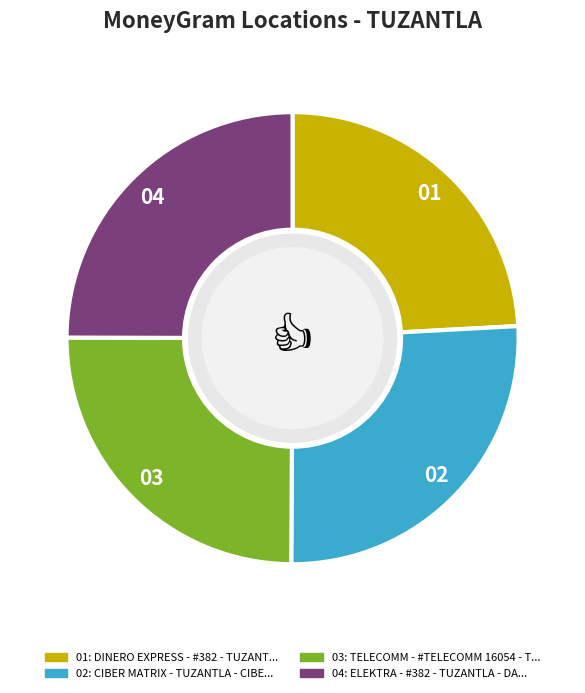

Is there a majority slice in this chart?

No